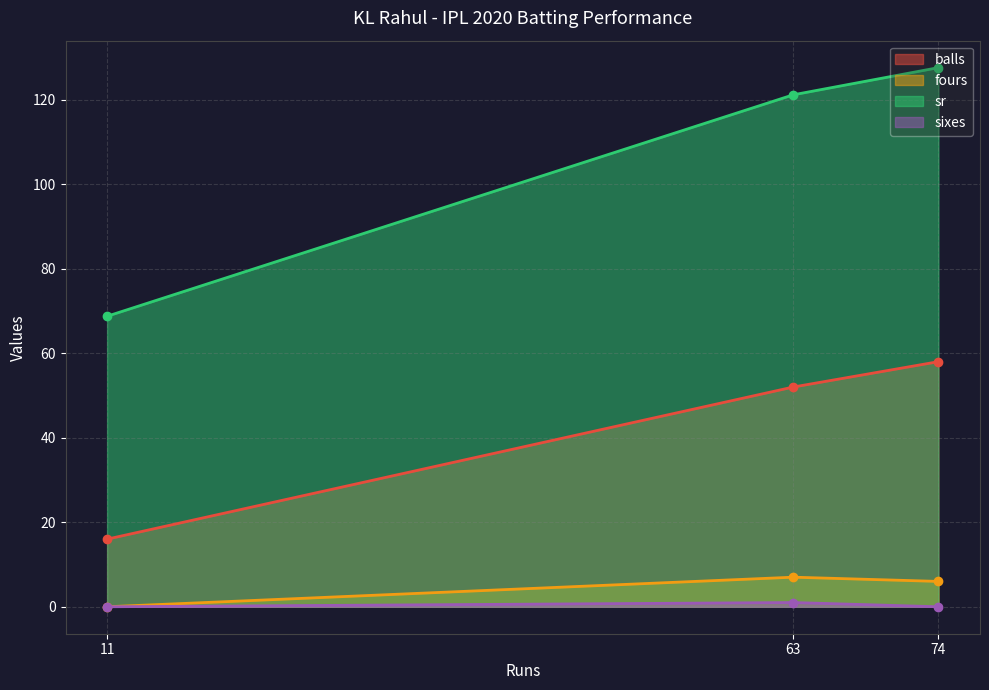

What is the maximum value shown in the chart?

127.6